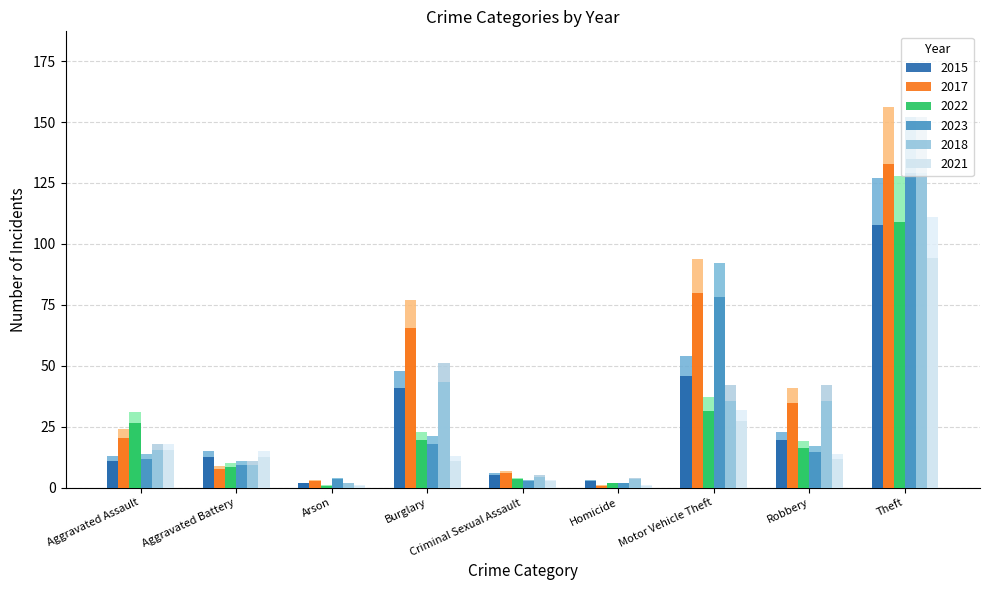

What position from the left is Robbery?

8